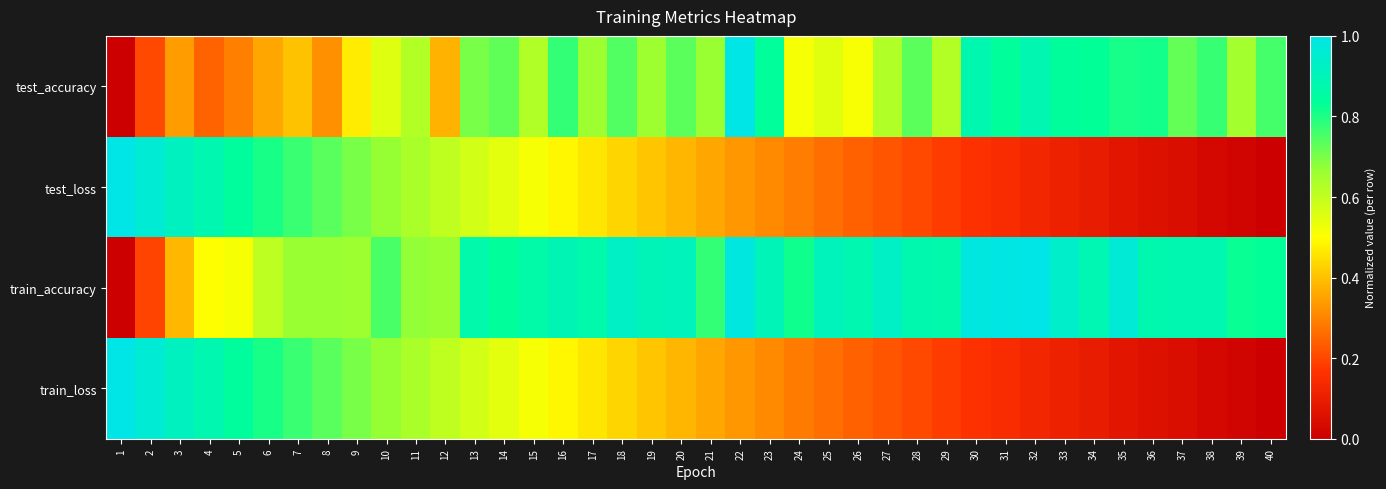

Between 27 and 34, which series saw the biggest shift?

test_accuracy